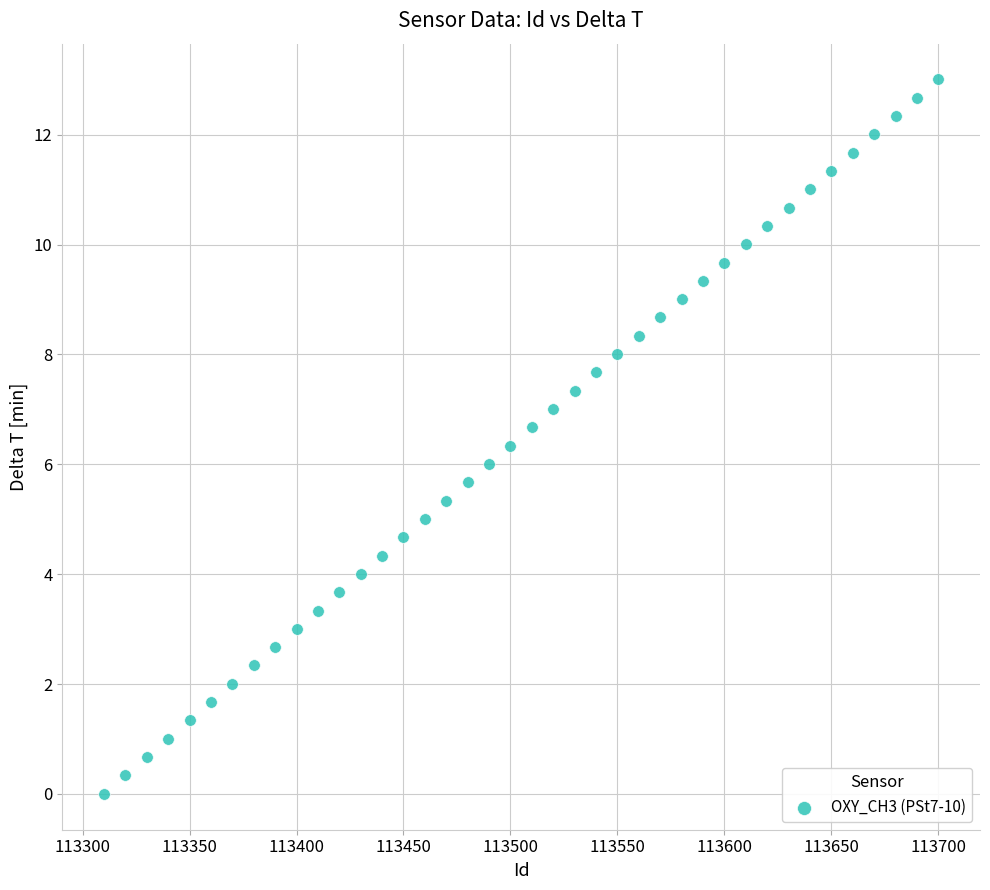

What is the range of Y values (max minus min)?

13.0